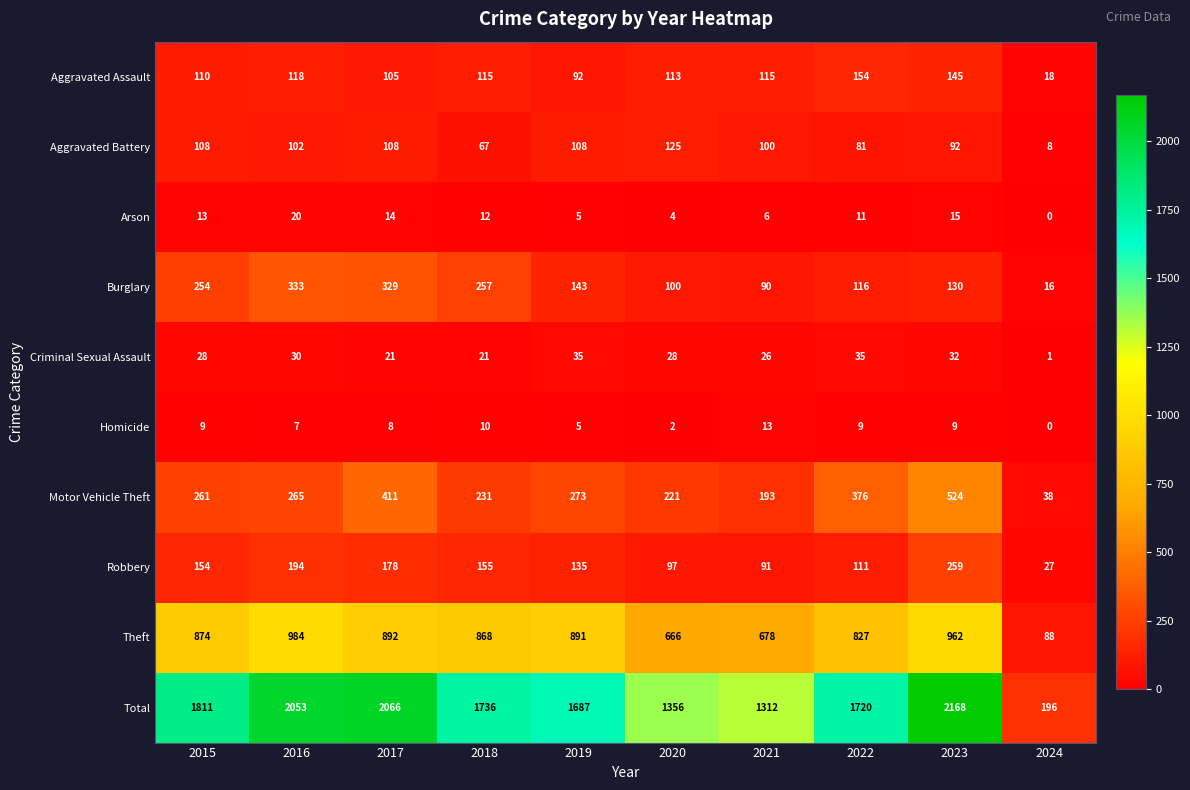

Where does the Aggravated Assault series first go above 115?

2016